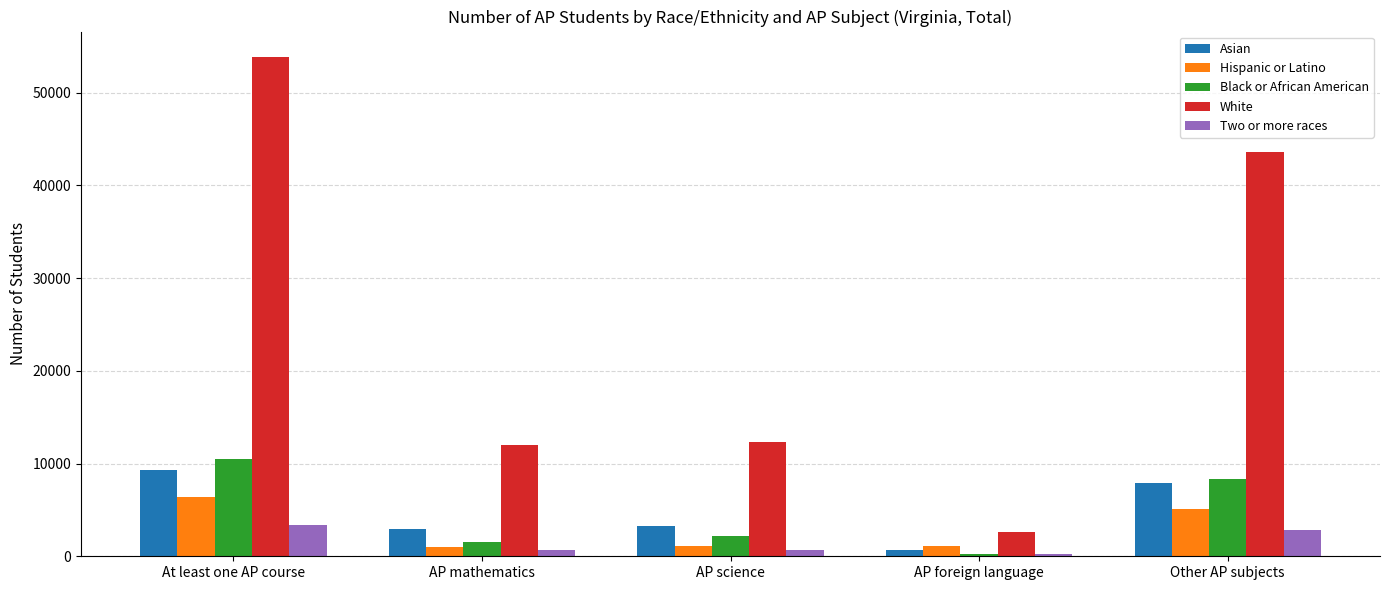

What is the total value across all series at AP mathematics?

18155